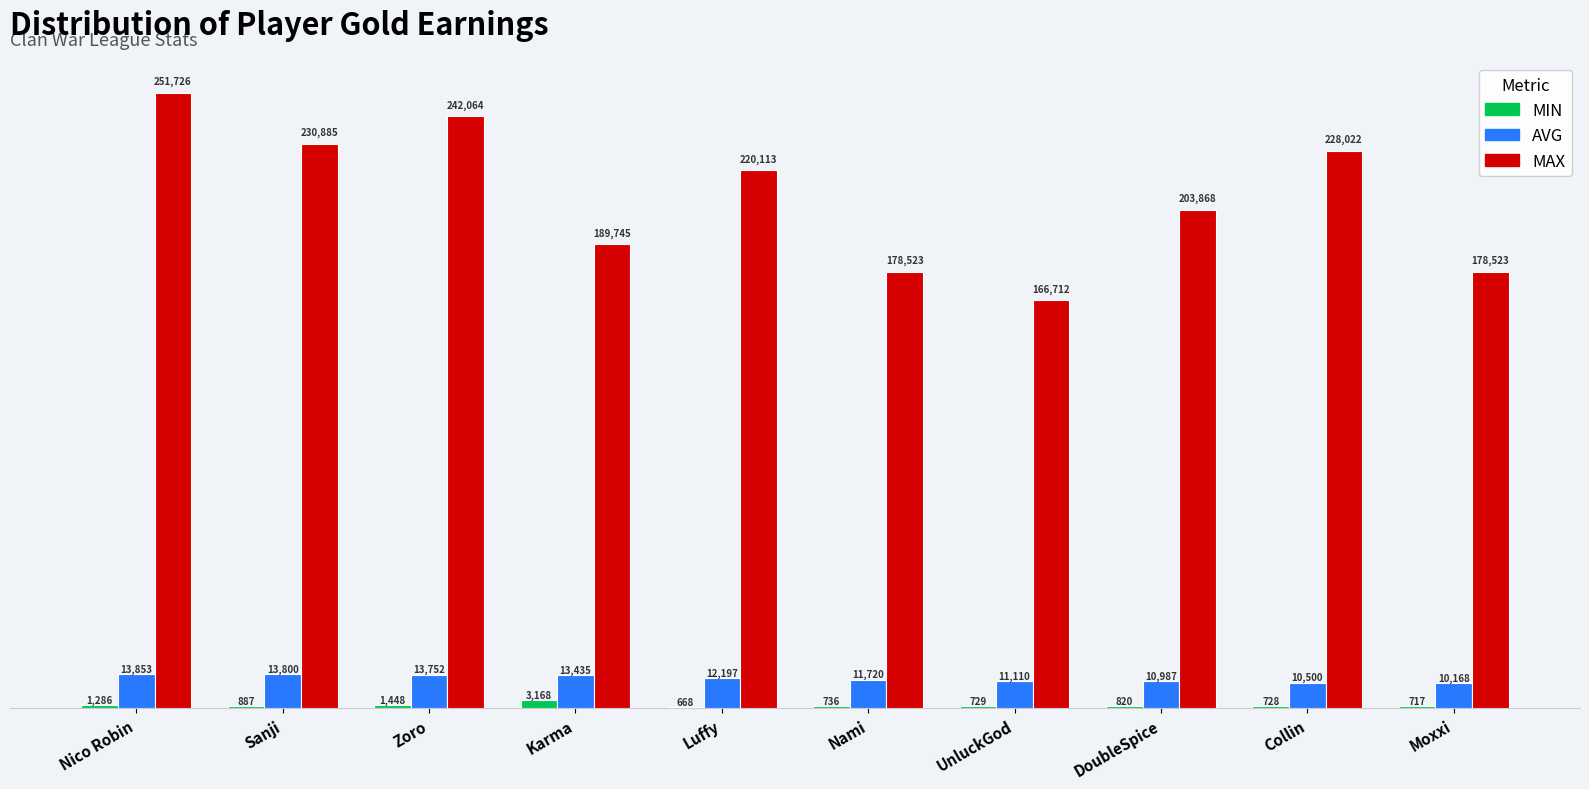

The AVG series shows 13800 at Sanji. True or false?

True